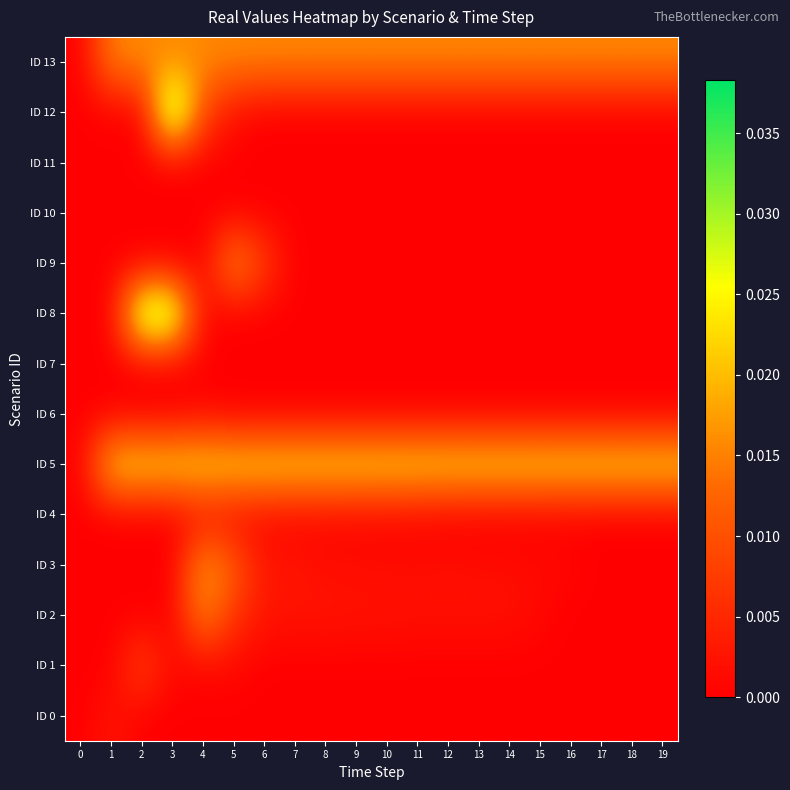

Which series has the largest total across all categories?

ID 5